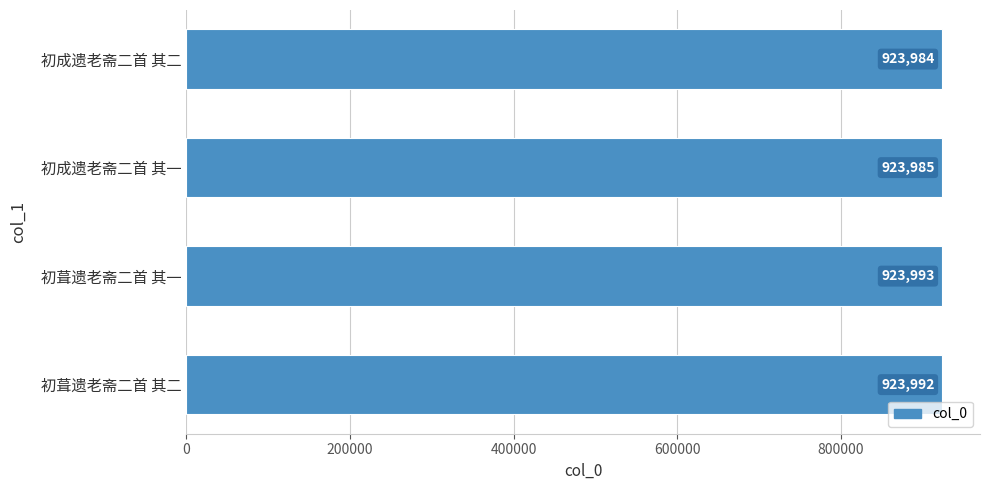

Reading bottom to top, list all the values displayed in this chart.

923992	923993	923985	923984